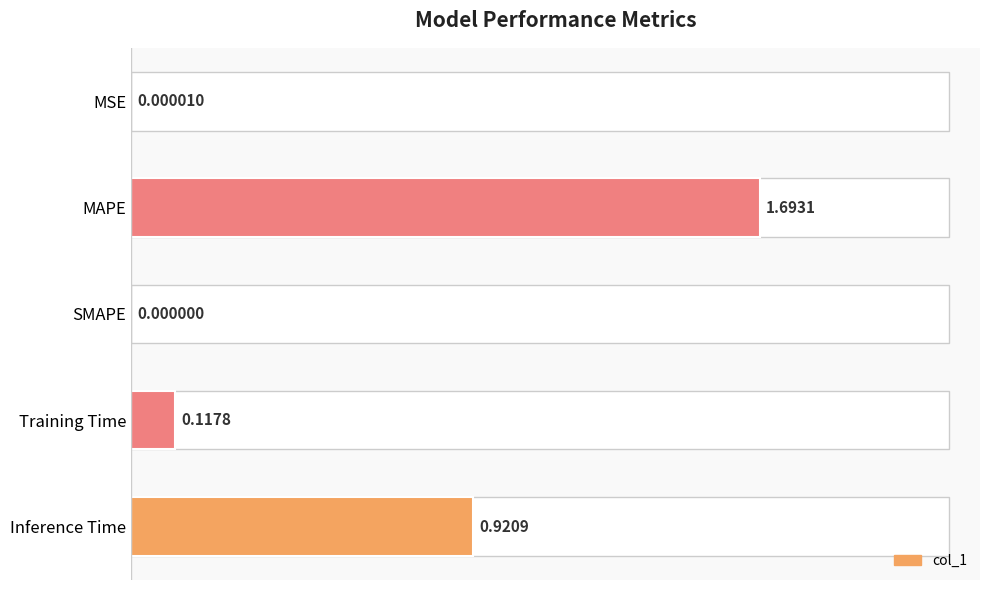

What is the sum of all values?

2.7